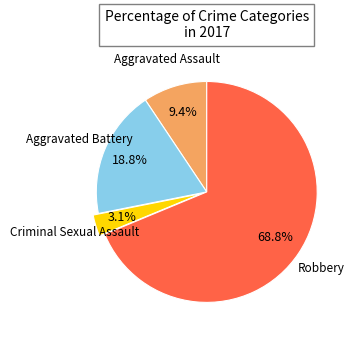

To the nearest percent, what is the difference between the largest and smallest slice percentages?

66%